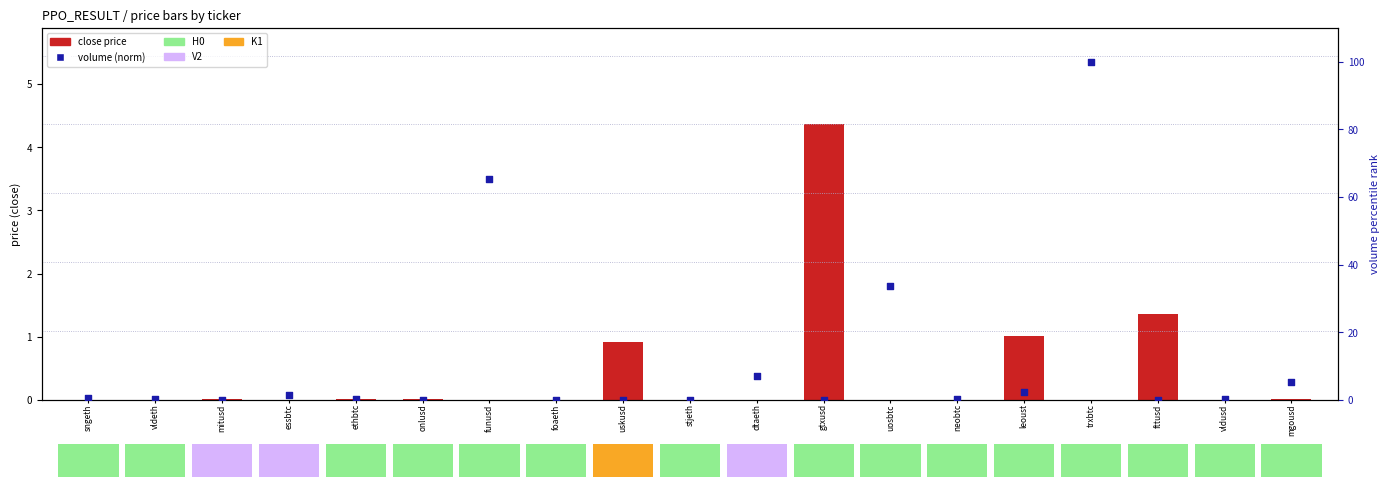

Which series contains the lowest Y value?

volume (norm %)